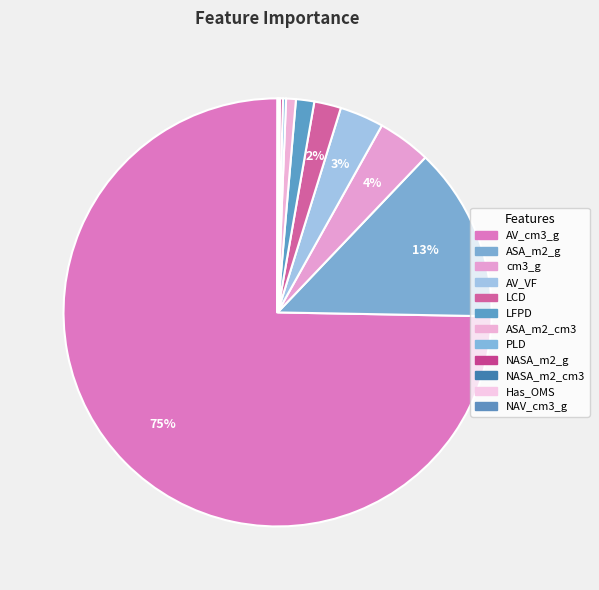

To the nearest percent, what portion does cm3_g represent?

4%